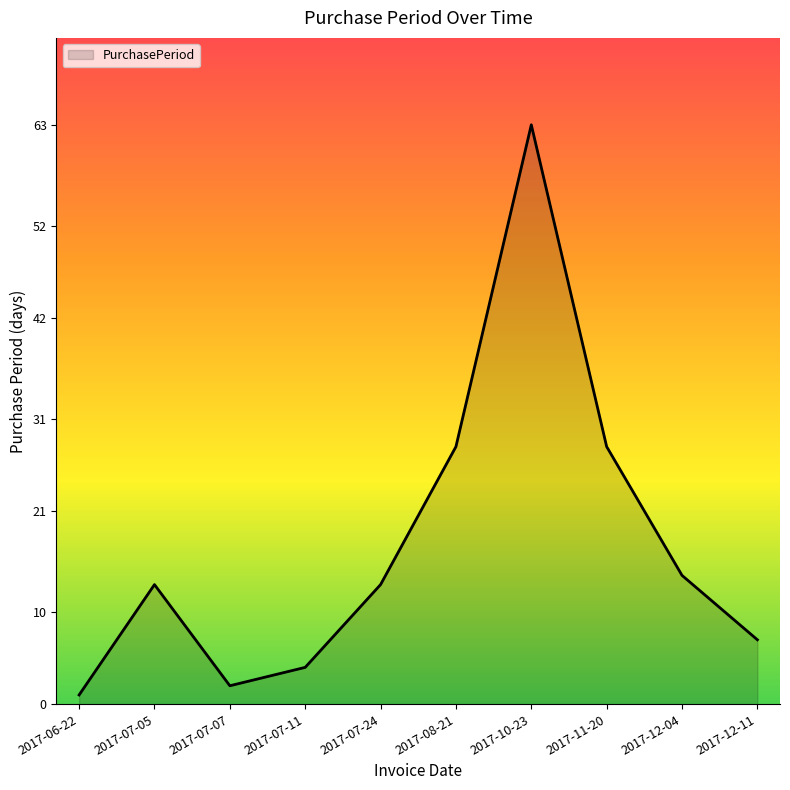

Which has a higher value, 2017-08-21 or 2017-06-22?

2017-08-21